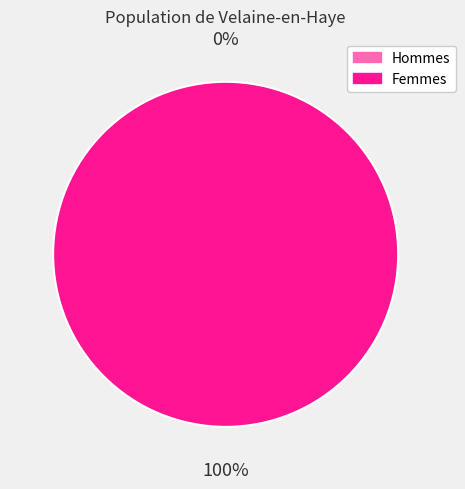

To the nearest percent, what is the difference between the largest and smallest slice percentages?

100%